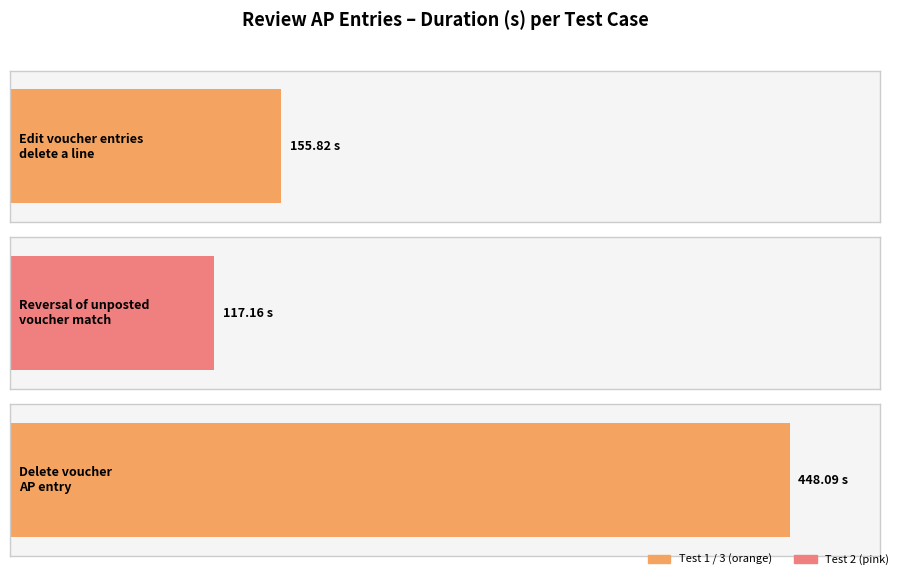

The chart shows a value of 448.1 at Delete voucher AP entry. True or false?

True